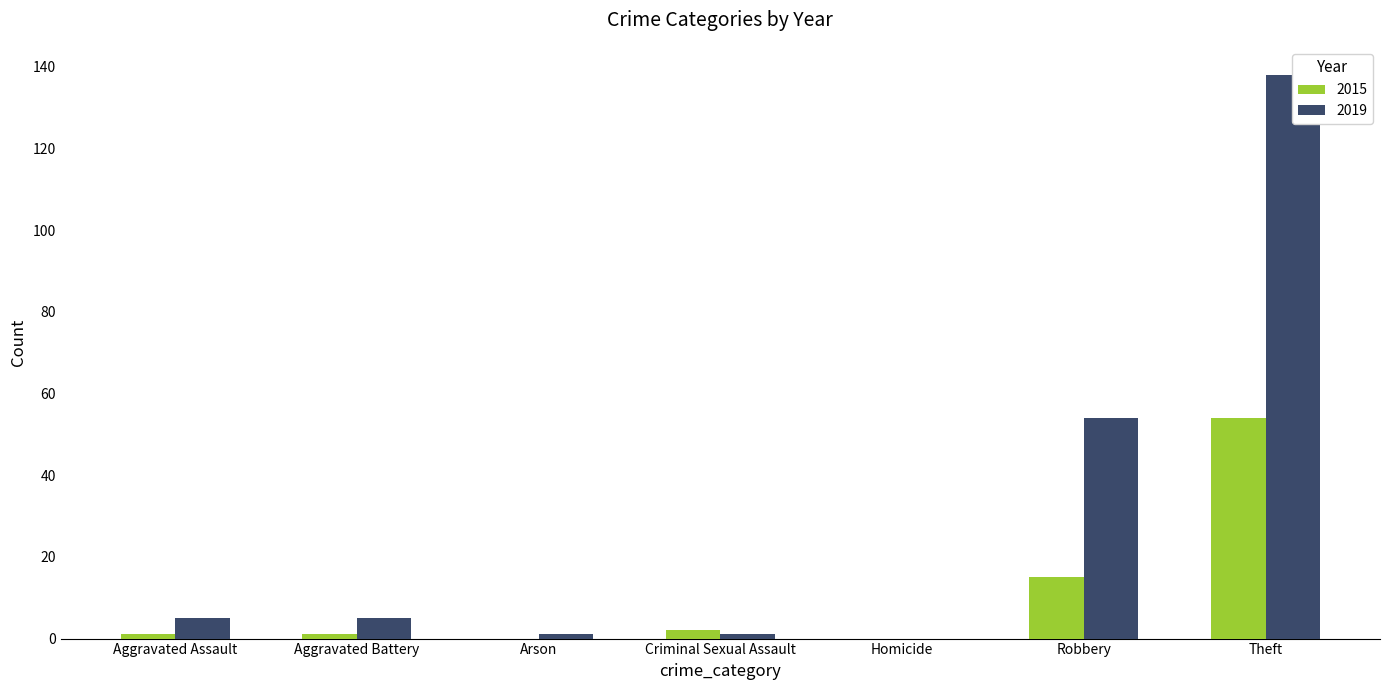

List the series in order of their overall mean, lowest first.

2015, 2019